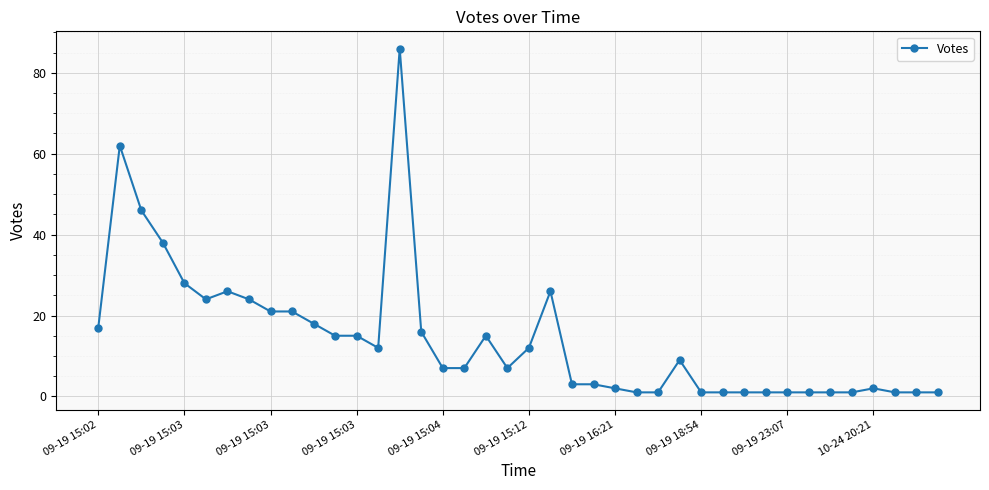

What is the greatest value displayed?

86